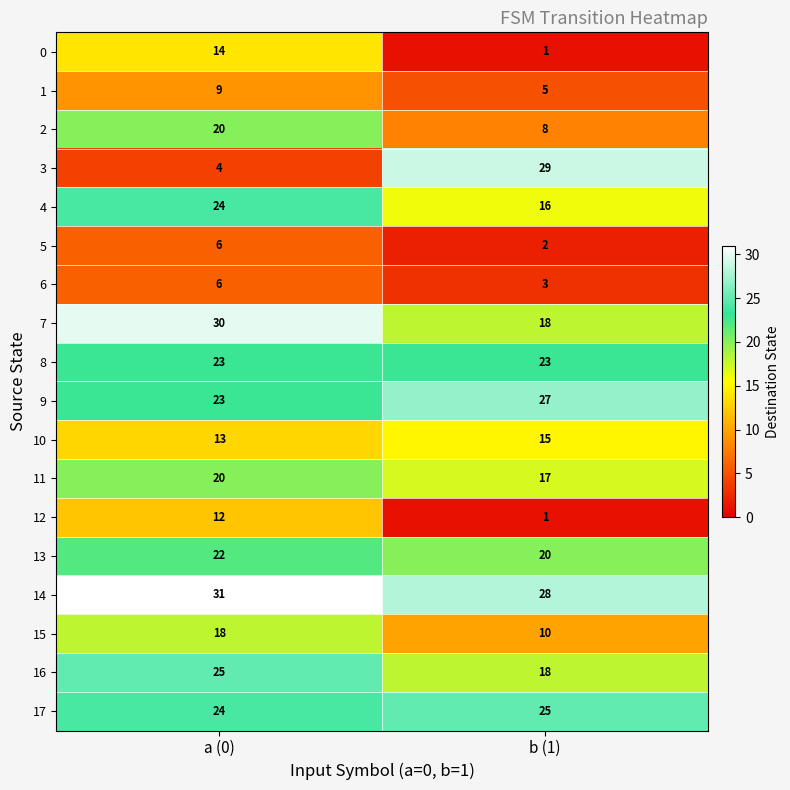

The value of 16 at a (0) is 25. True or false?

True